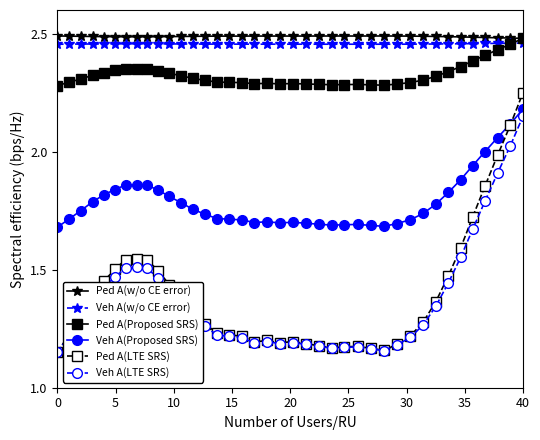

True or false: Ped A(Proposed SRS) and Veh A(Proposed SRS) intersect in this chart.

False